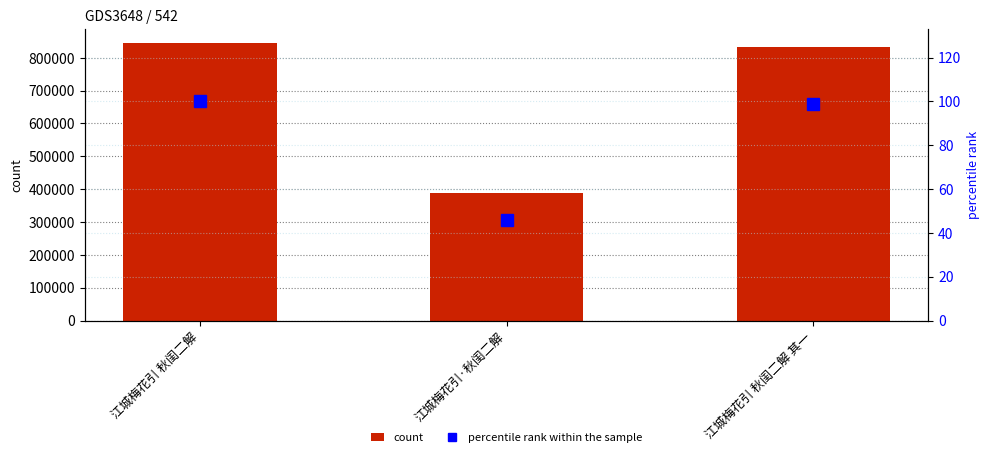

Rank the categories by percentile rank within the sample value from lowest to highest.

江城梅花引·秋闺二解, 江城梅花引 秋闺二解 其一, 江城梅花引 秋闺二解